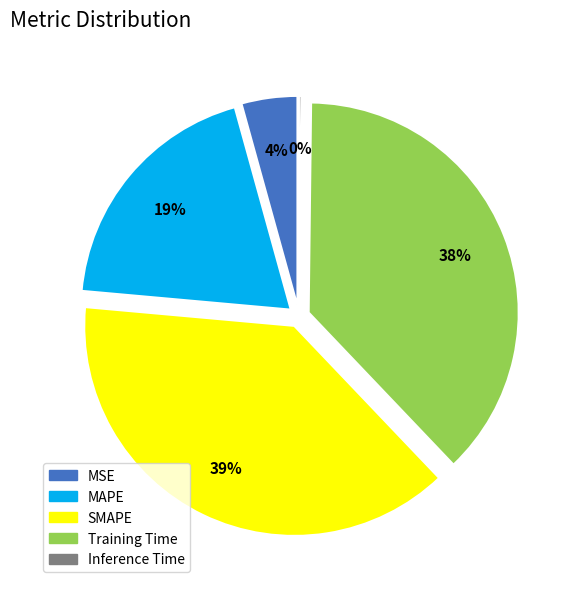

To the nearest percent, what percentage of the pie is MAPE?

19%